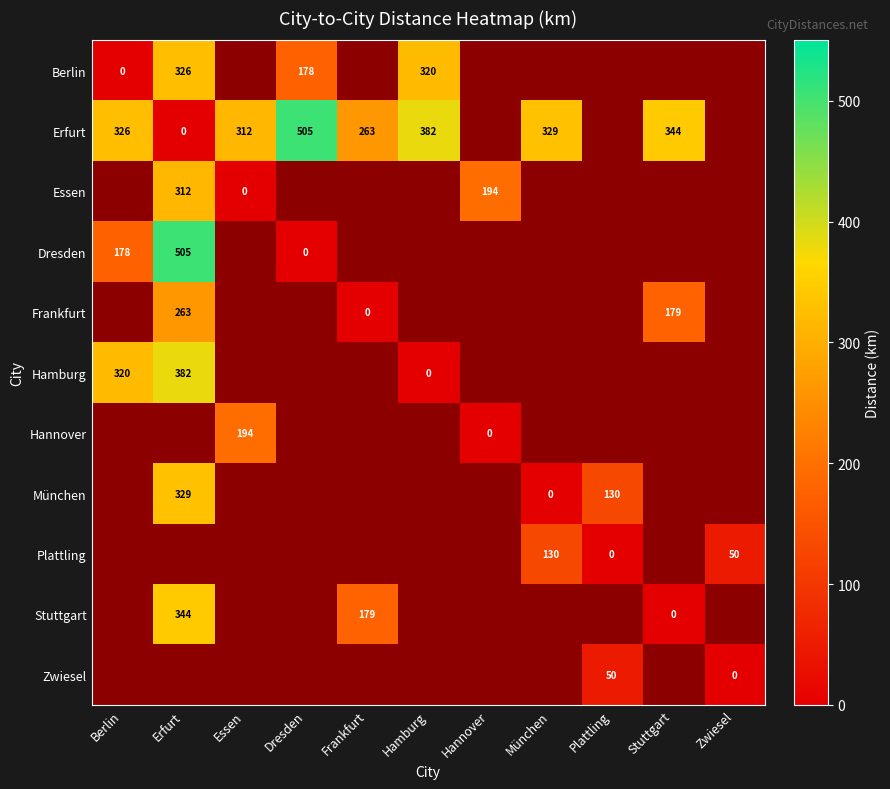

True or false: Erfurt has a value of 475 at Essen.

False